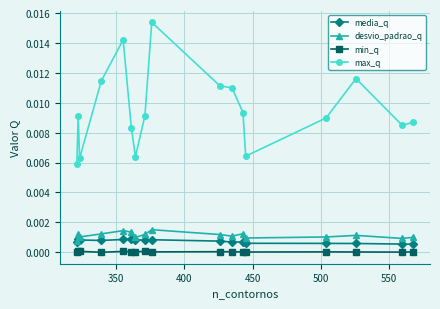

True or false: min_q and media_q cross at least once.

False